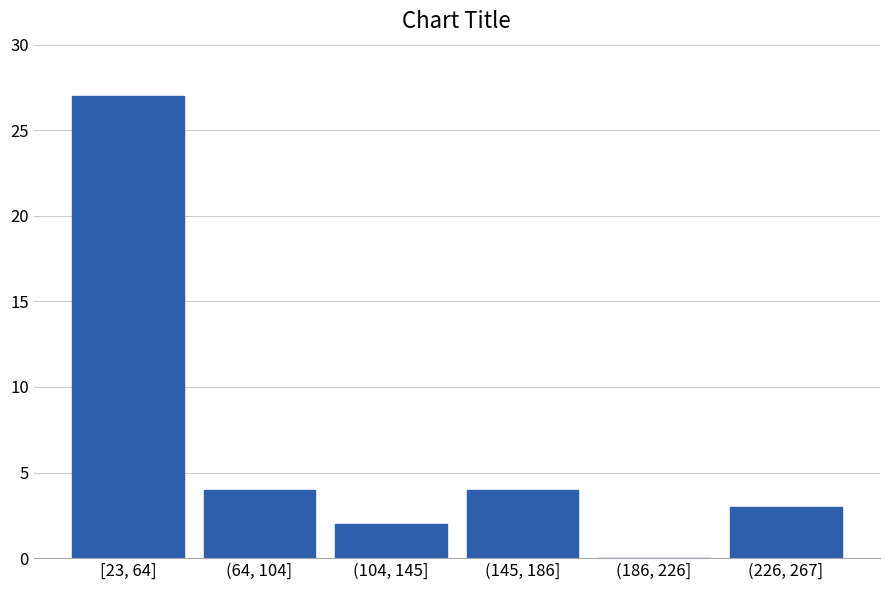

Reading left to right, extract all data points from this chart.

[23, 64]=27	(64, 104]=4	(104, 145]=2	(145, 186]=4	(186, 226]=0	(226, 267]=3